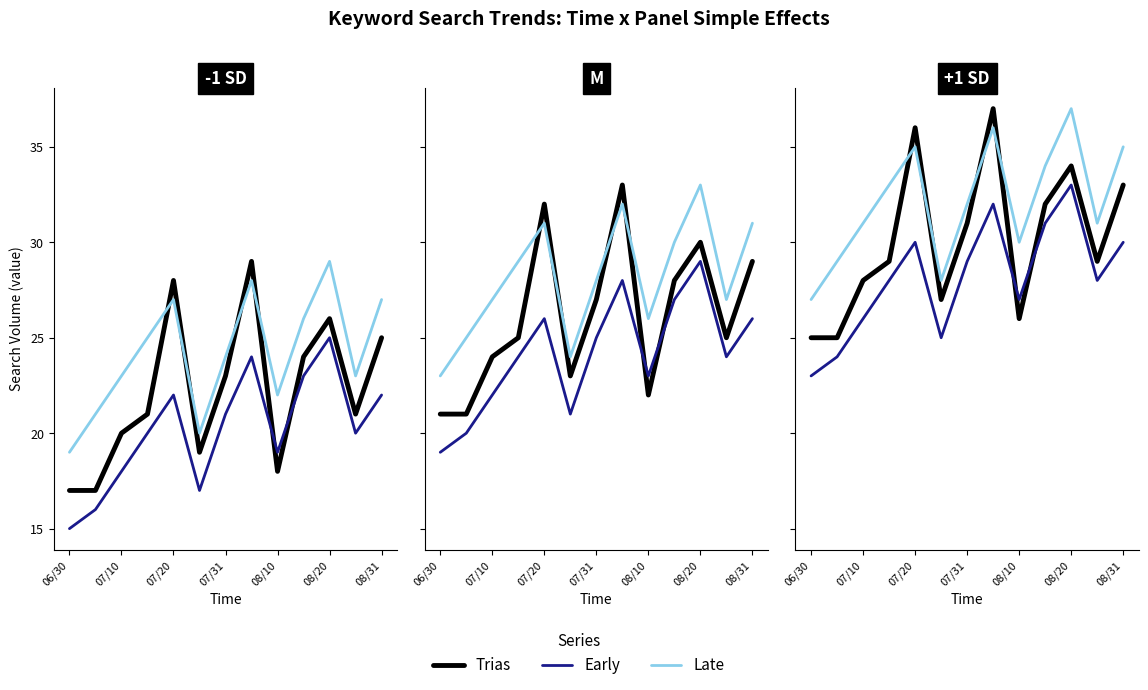

What is the difference between the Early values at 8 and 11?

1